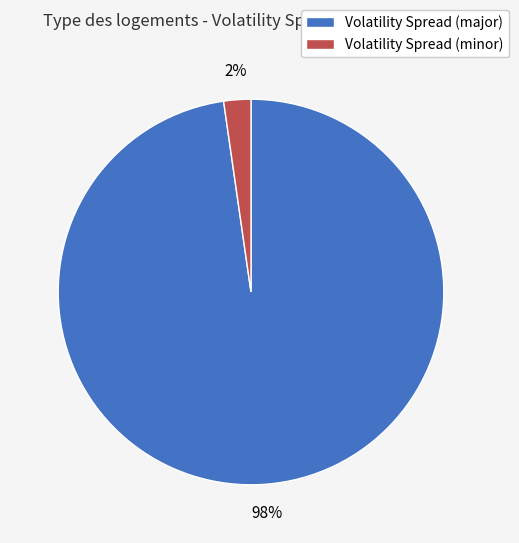

Is the sum of Volatility Spread (minor) and Volatility Spread (major) greater than half?

Yes